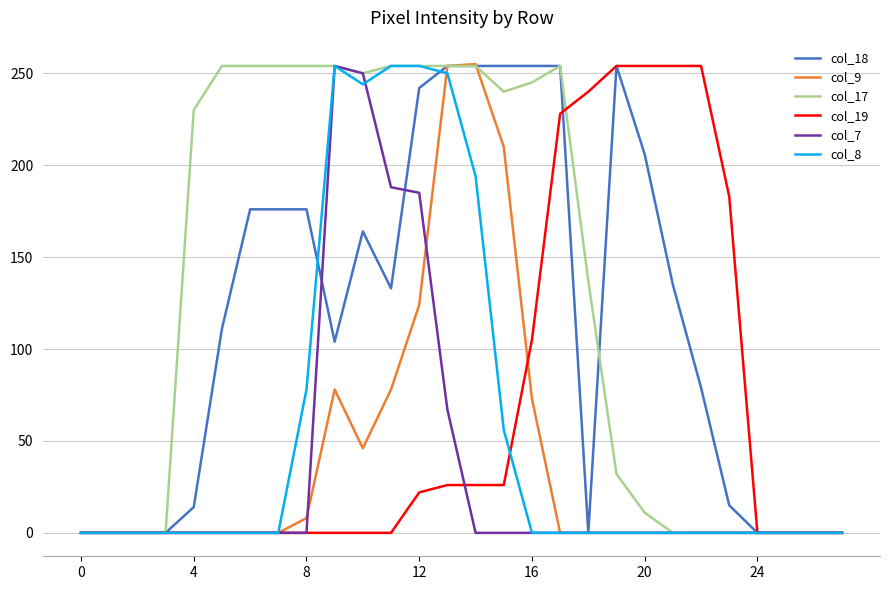

Which series has the largest total across all categories?

col_17